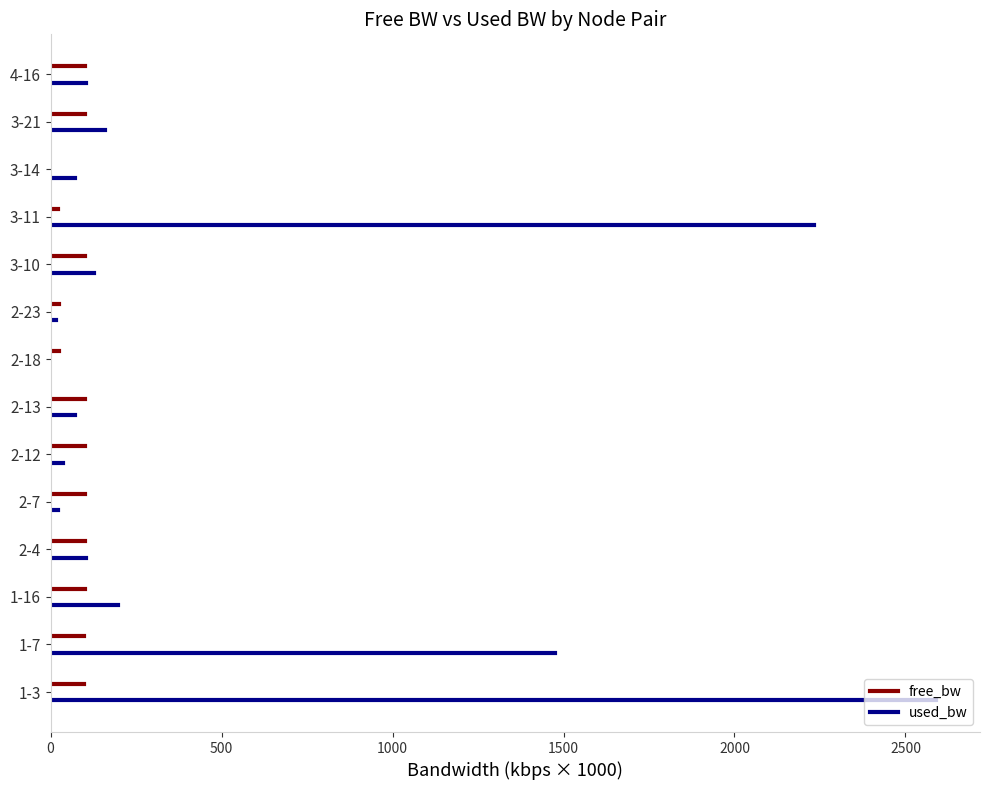

What are all the series names shown in the legend?

free_bw, used_bw